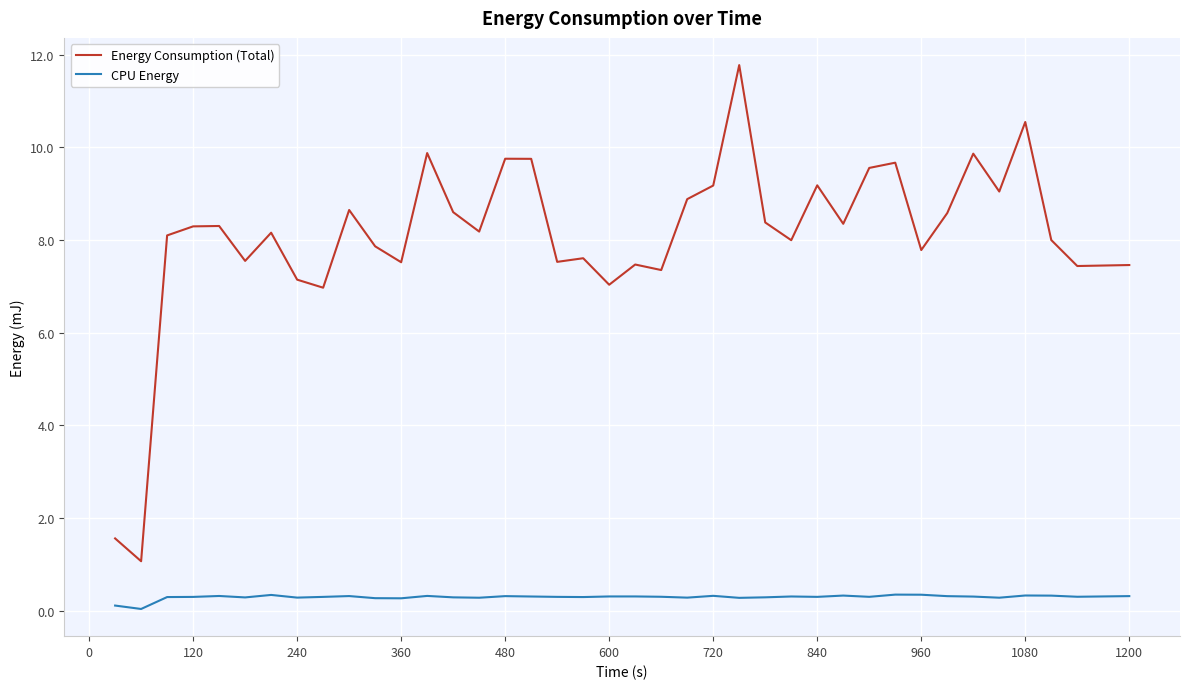

Which series has the largest range (max minus min)?

Energy Consumption (Total)